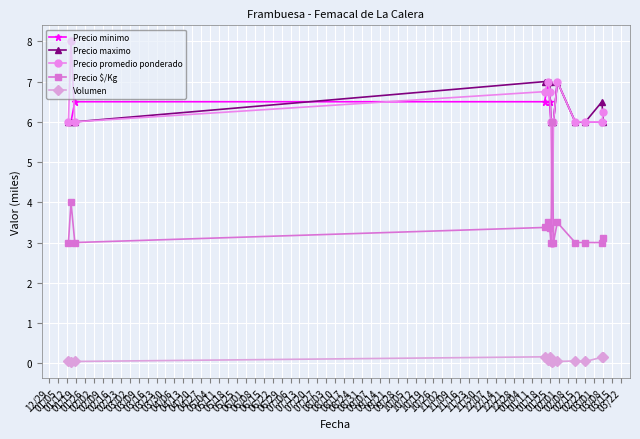

Which series has the largest range (max minus min)?

Precio promedio ponderado